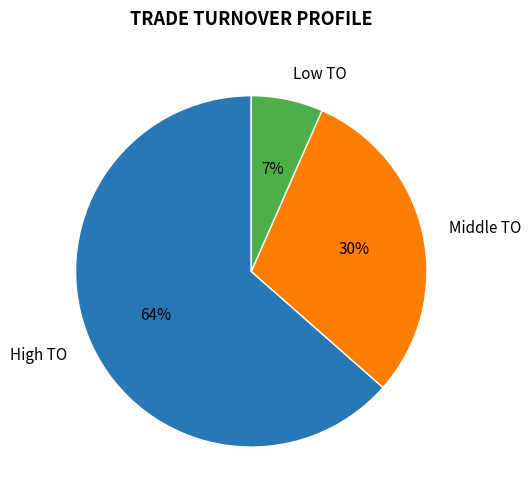

Combined, do Low TO and High TO account for over 50%?

Yes